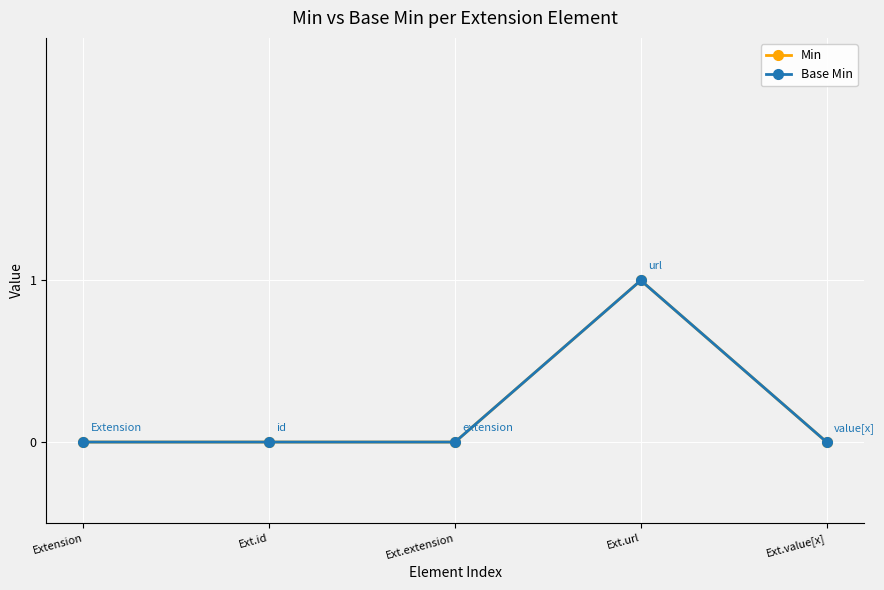

At how many categories does at least one series exceed 0?

1